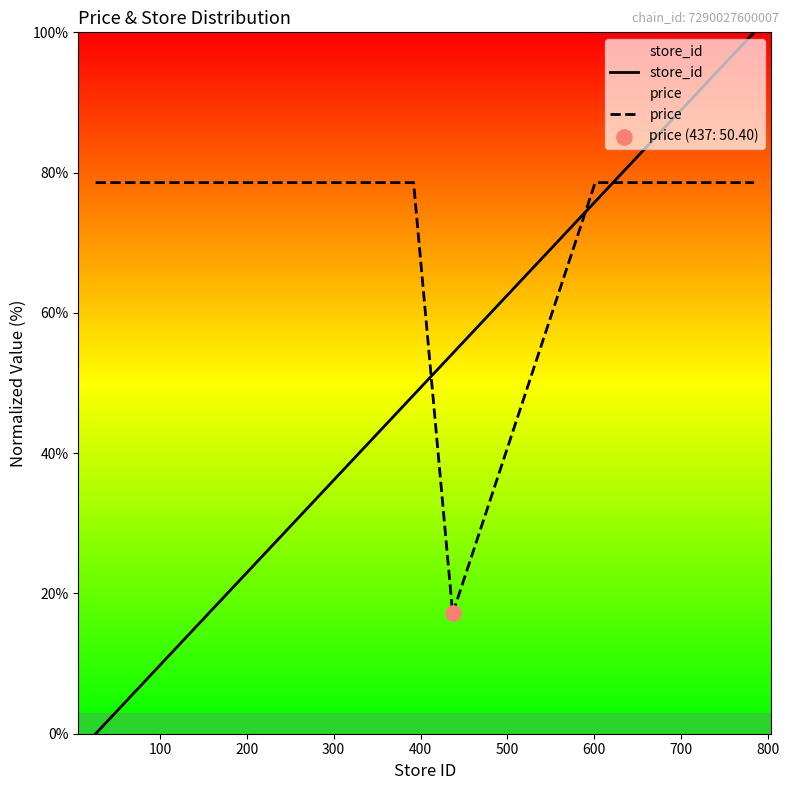

Which series has the largest total across all categories?

price